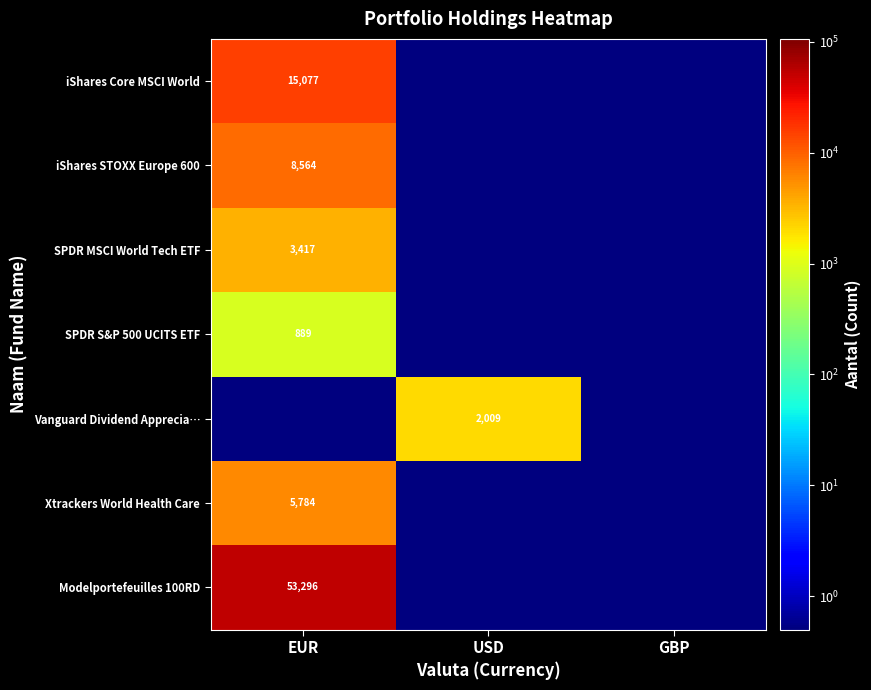

Which has a higher value, EUR or USD?

EUR